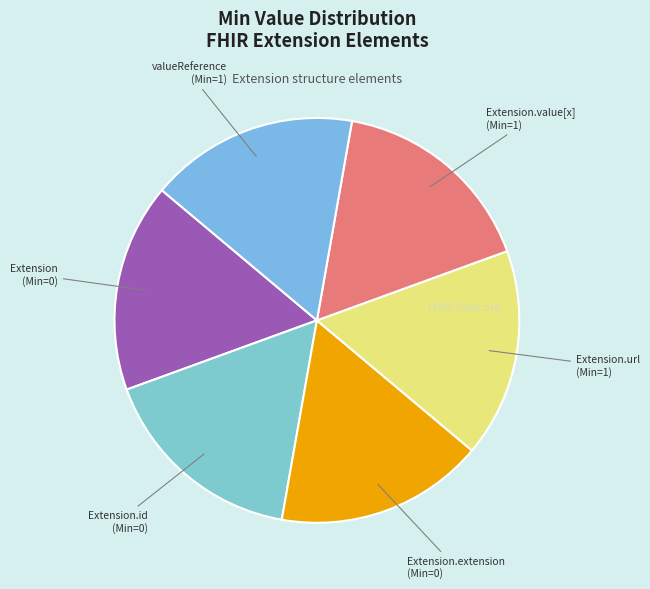

Count the number of slices in the pie.

6